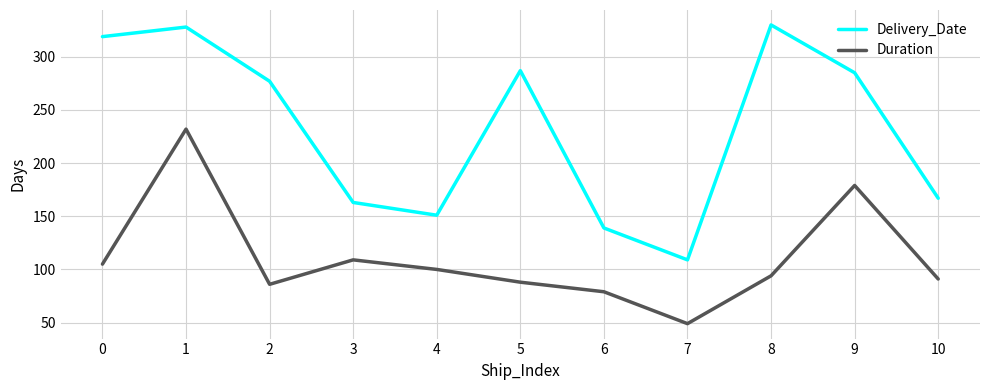

What is the difference between the Duration values at 7 and 6?

30